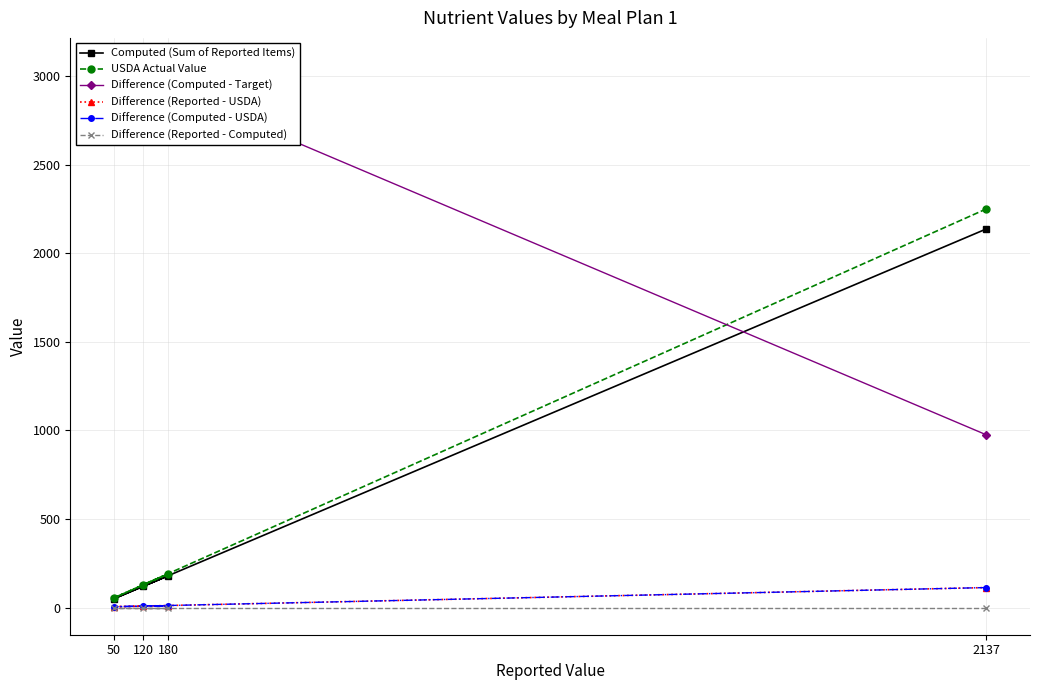

What is the total value across all series at 50?

3176.9